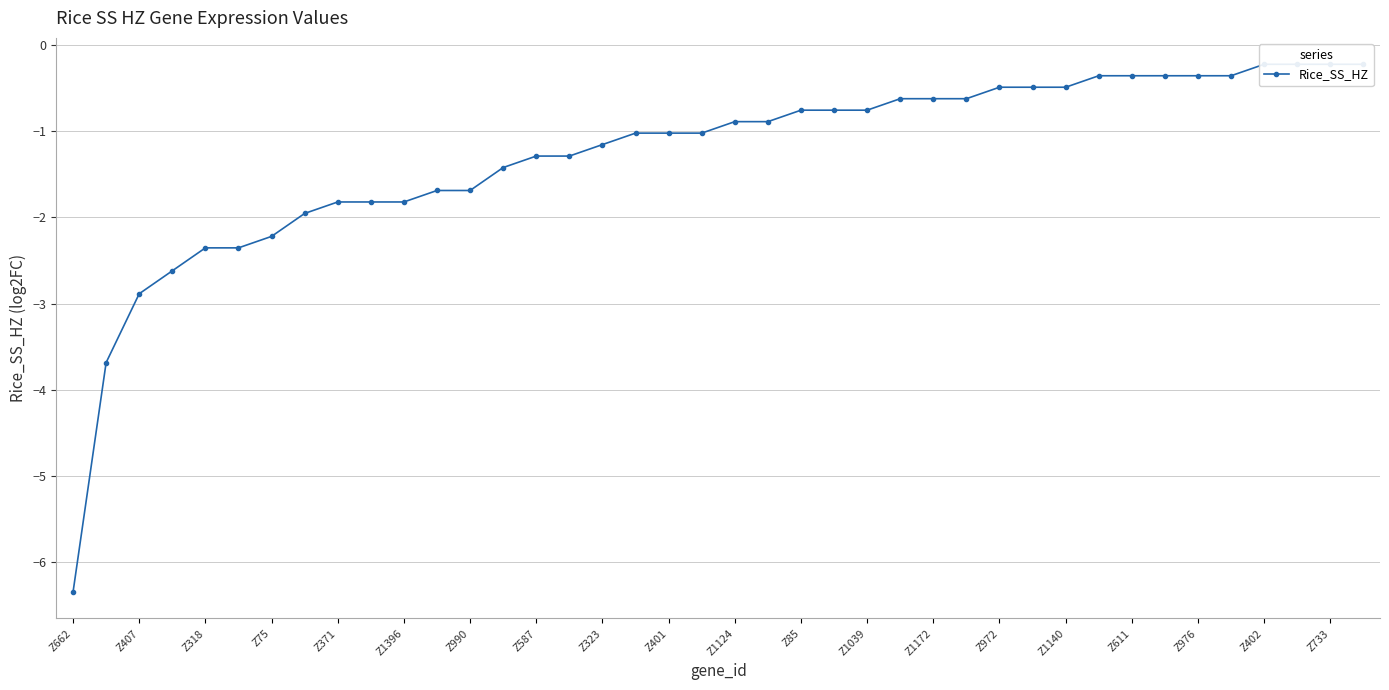

List the labels in order of value, largest first.

36, 37, 38, 39, 31, 32, 33, 34, 35, 28, 29, 30, 25, 26, 27, 22, 23, 24, 20, 21, Z976, Z402, Z733, Z611, Z972, Z1140, Z1172, Z85, Z1039, Z323, Z401, Z1124, Z587, Z990, Z371, Z1396, Z75, Z318, Z407, Z662